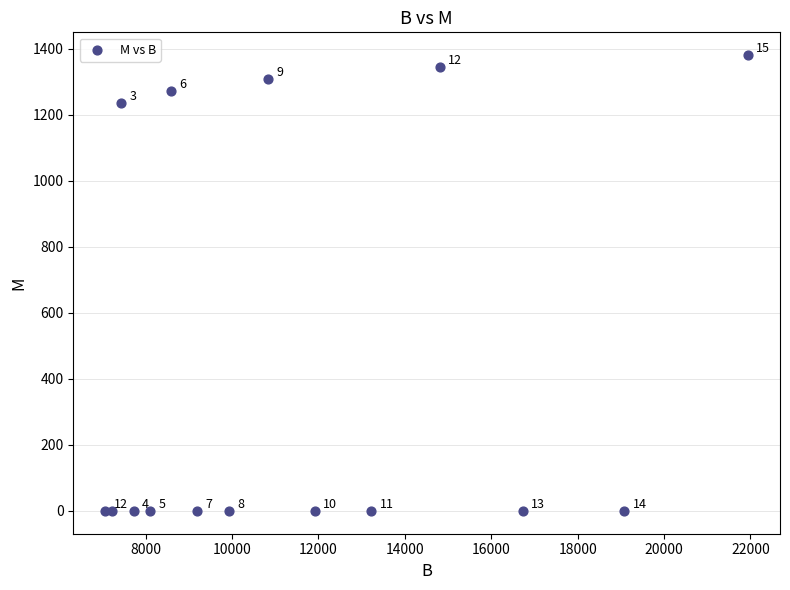

What Y value in the scatter plot is closest to 690?

1236